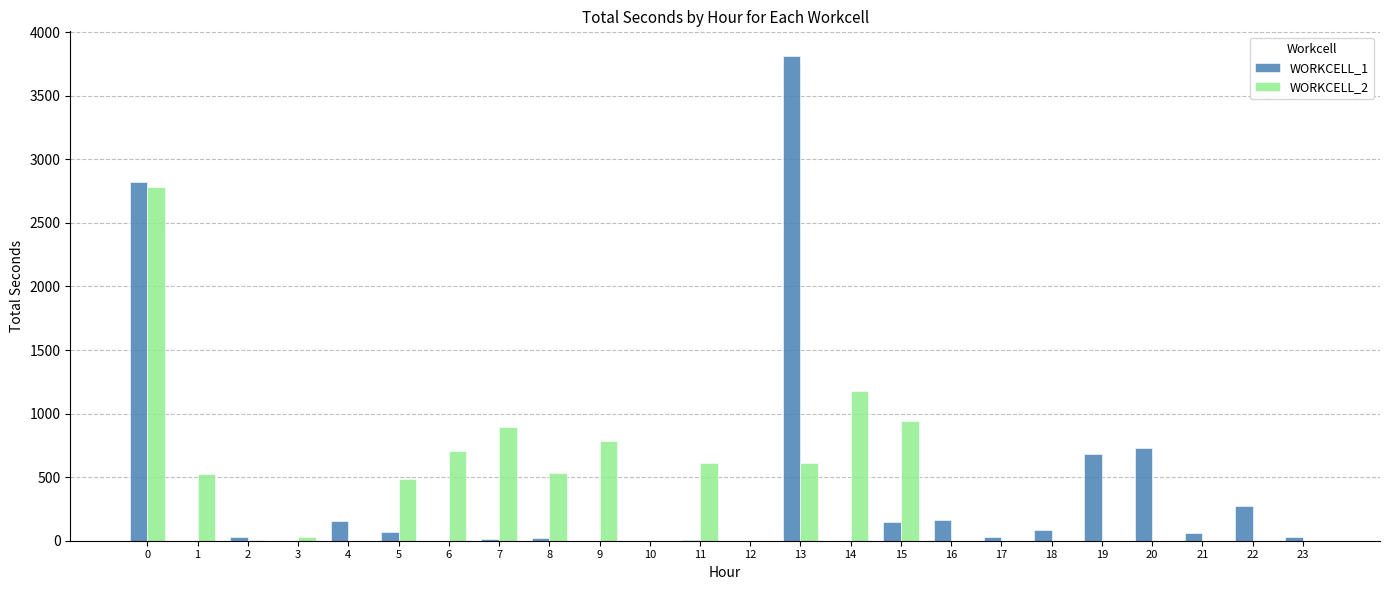

What is the total value across all series at 13?

4428